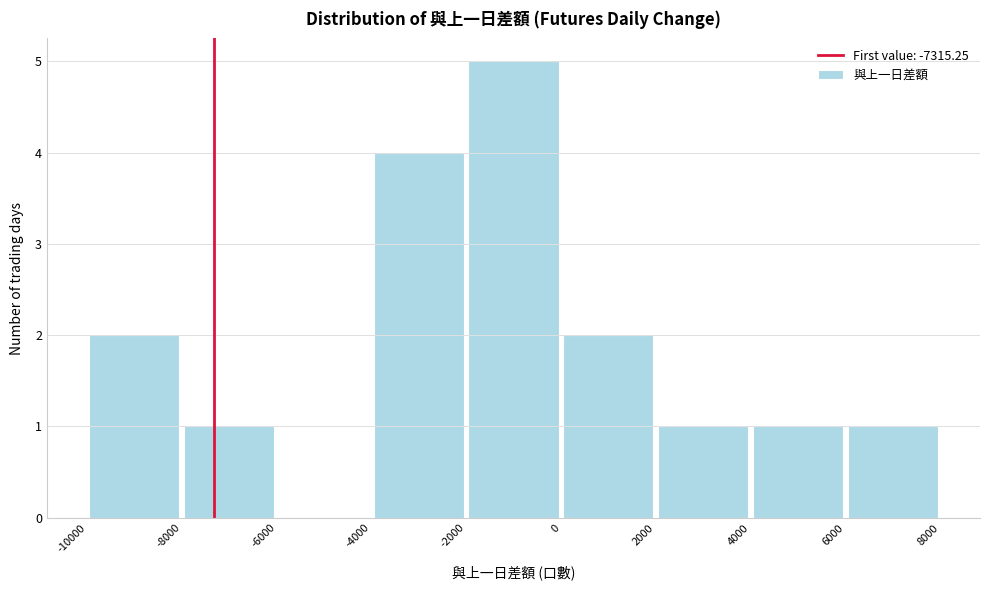

Reading left to right, list every bar in this chart as the range it spans on the x-axis followed by its height. The values are not printed on the chart, so give them approximately, as read against the axis.

-10000 to -8000: 2
-8000 to -6000: 1
-6000 to -4000: 0
-4000 to -2000: 4
-2000 to 0: 5
0 to 2000: 2
2000 to 4000: 1
4000 to 6000: 1
6000 to 8000: 1